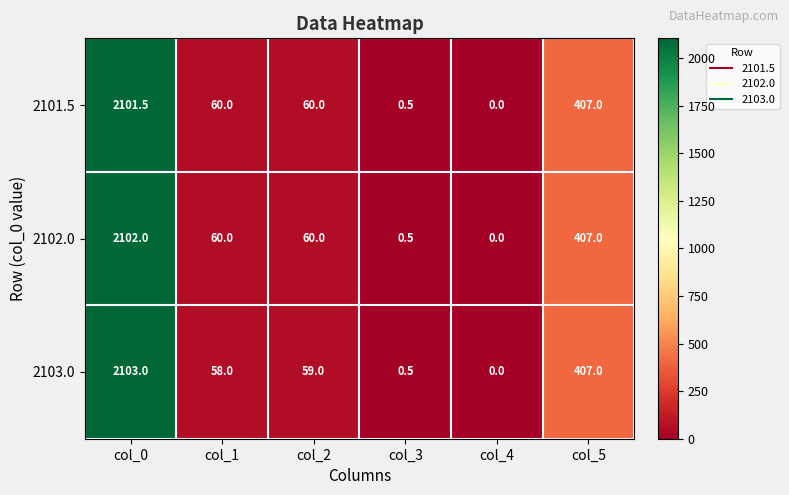

What value does the 2102.0 series have at col_3?

0.5